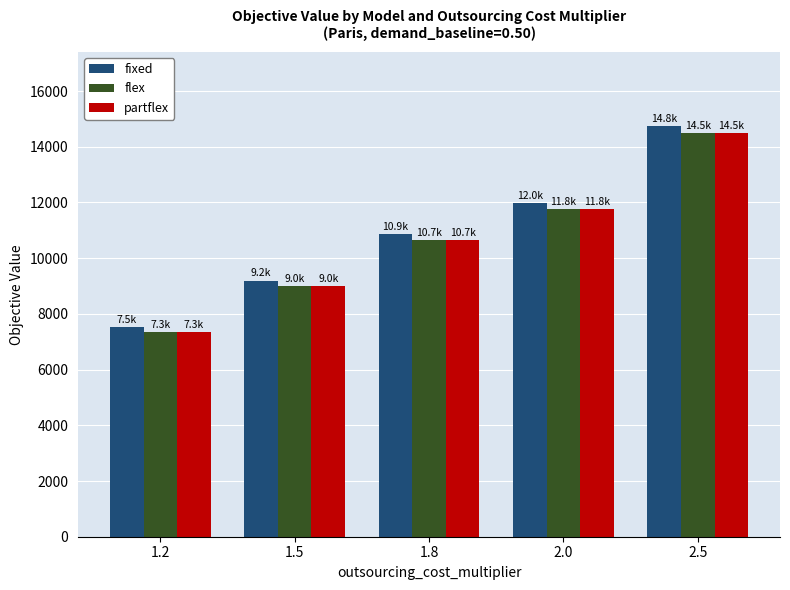

Which series has the widest spread of values?

fixed